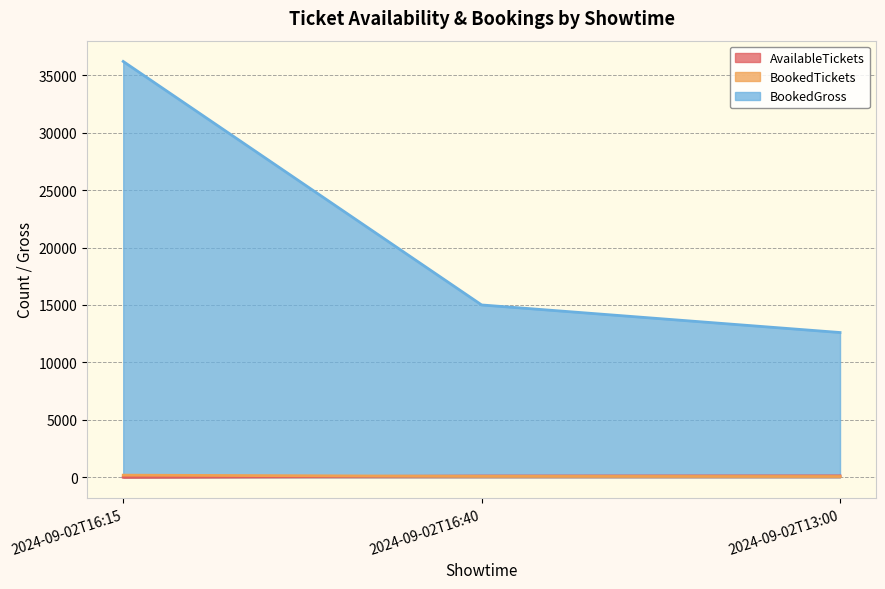

True or false: BookedTickets has a value of 181 at 2024-09-02T16:15.

True